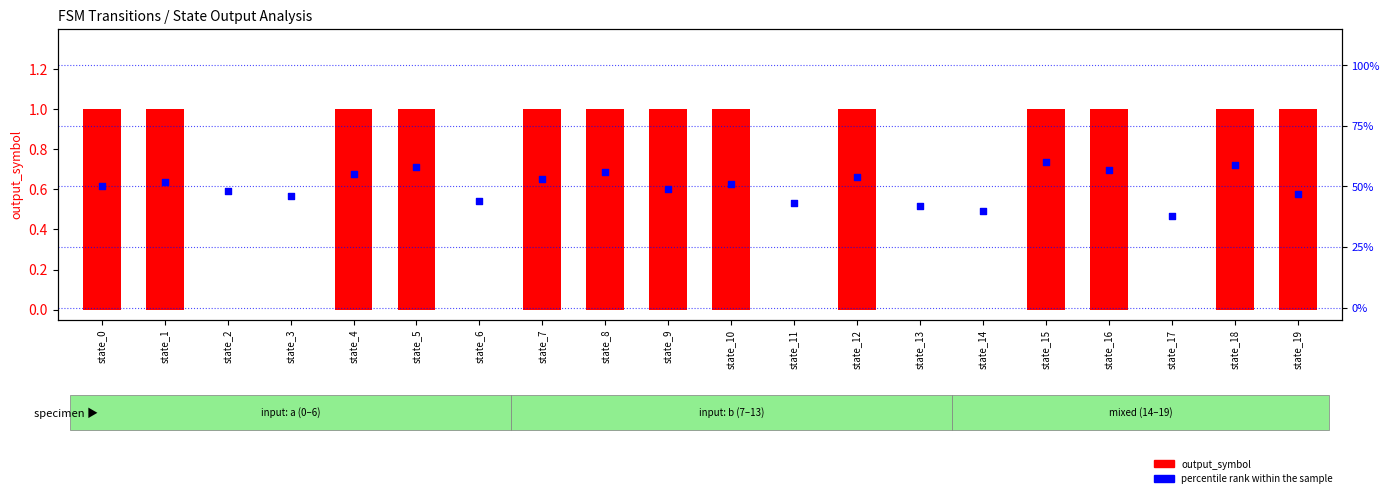

What are all the series names shown in the legend?

output_symbol, percentile rank within the sample